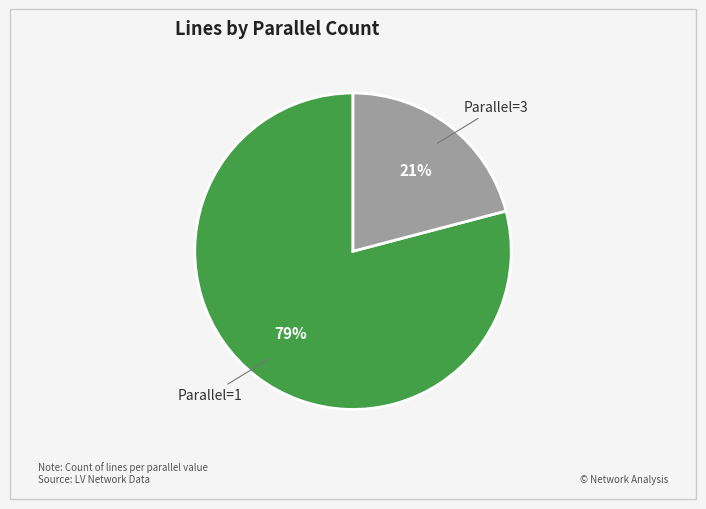

Combined, do Parallel=3 and Parallel=1 account for over 50%?

Yes